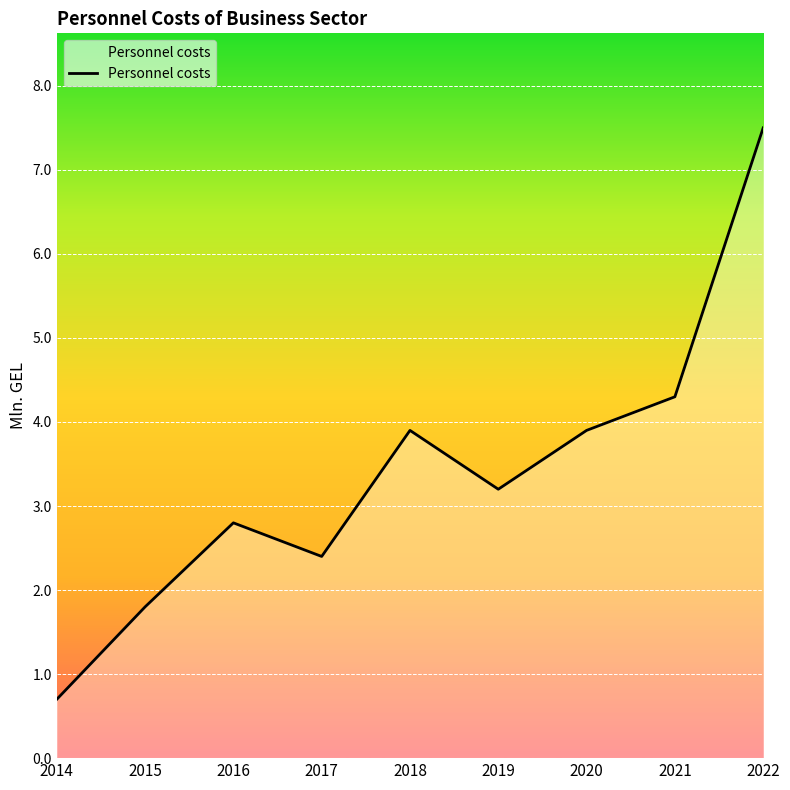

What value does the data have at 2022?

7.5